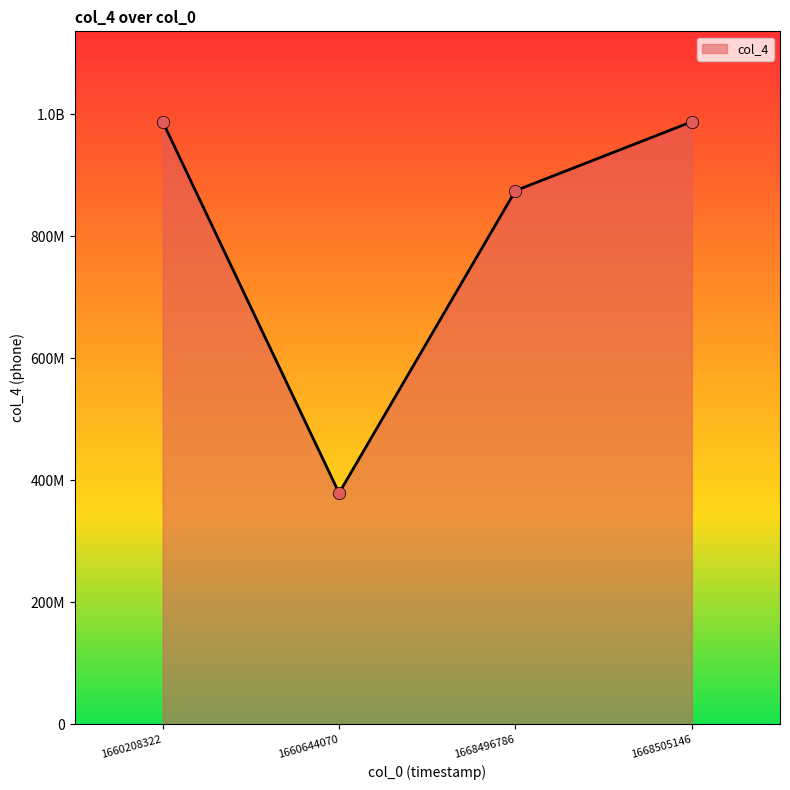

Does the chart have visible grid lines?

No